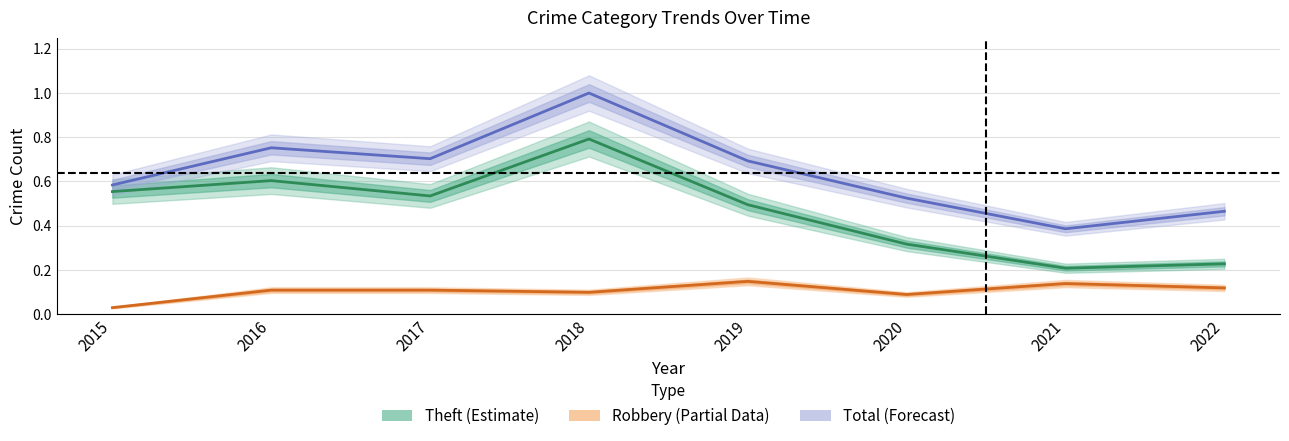

Is this an area chart (filled region under the line)?

No